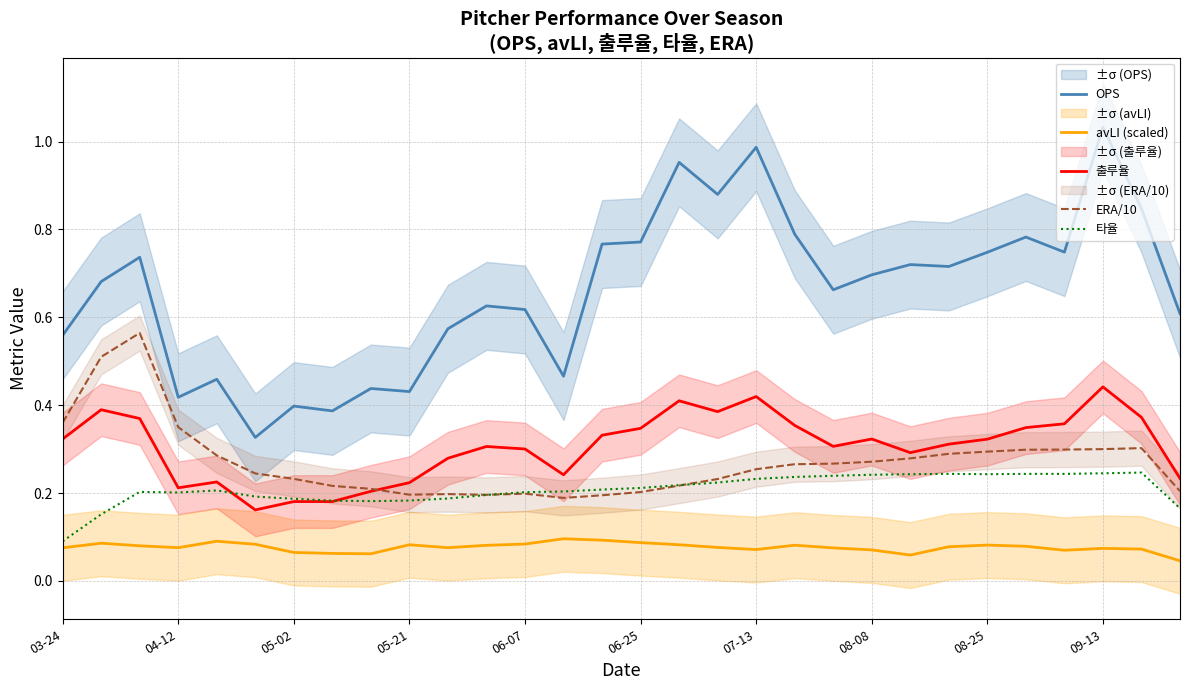

Which category has the lowest value across all series?

29